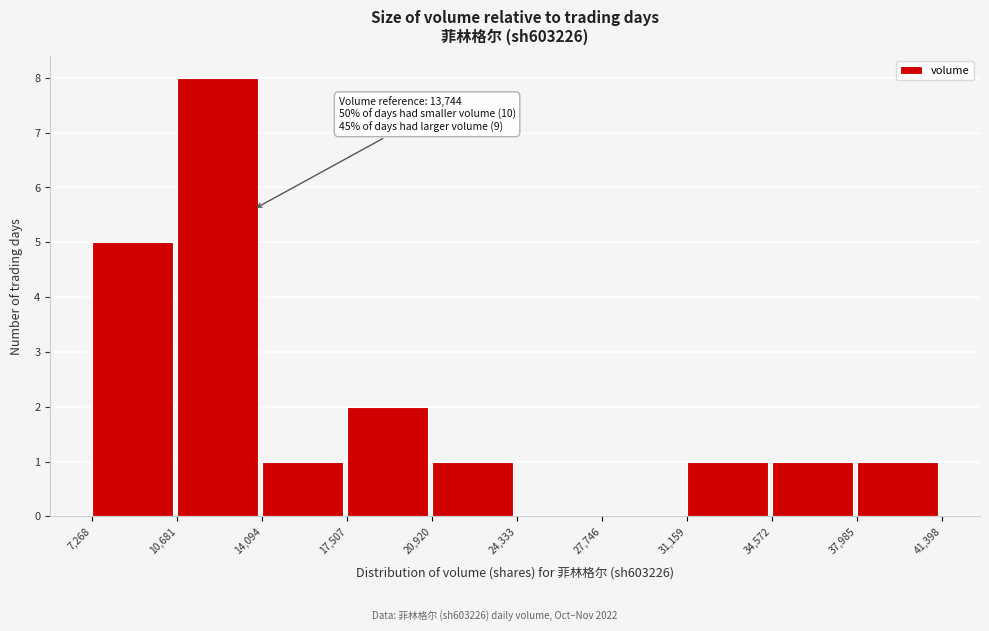

Which range on the x-axis has the tallest bar?

10,681 to 14,094